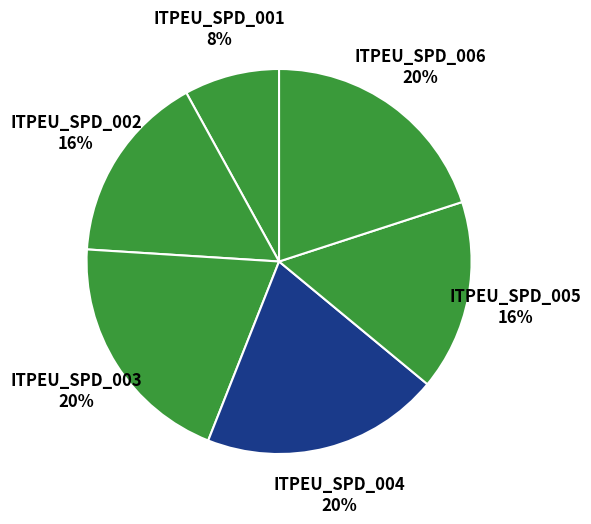

True or false: ITPEU_SPD_003 accounts for 20% of the total.

True